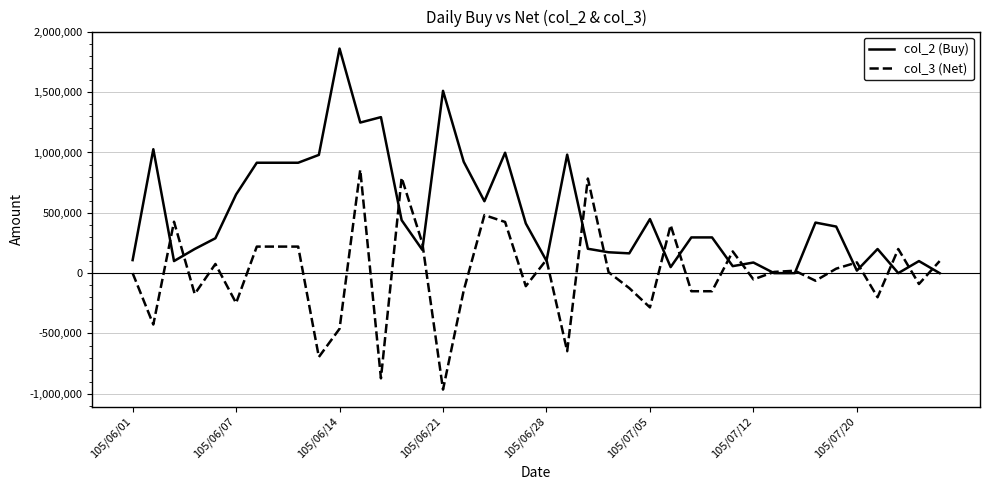

What is the highest value of the col_3 (Net) series?

857000